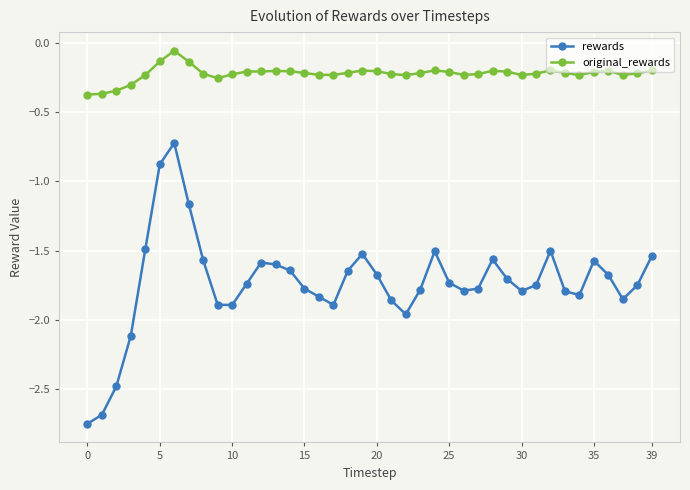

True or false: original_rewards has more than 2 points higher than both neighbors.

True